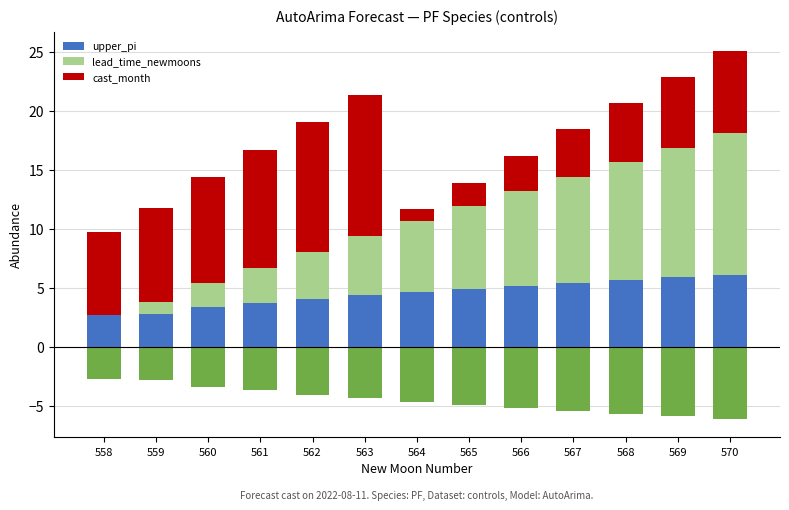

What is the average value of the upper_pi series?

4.5